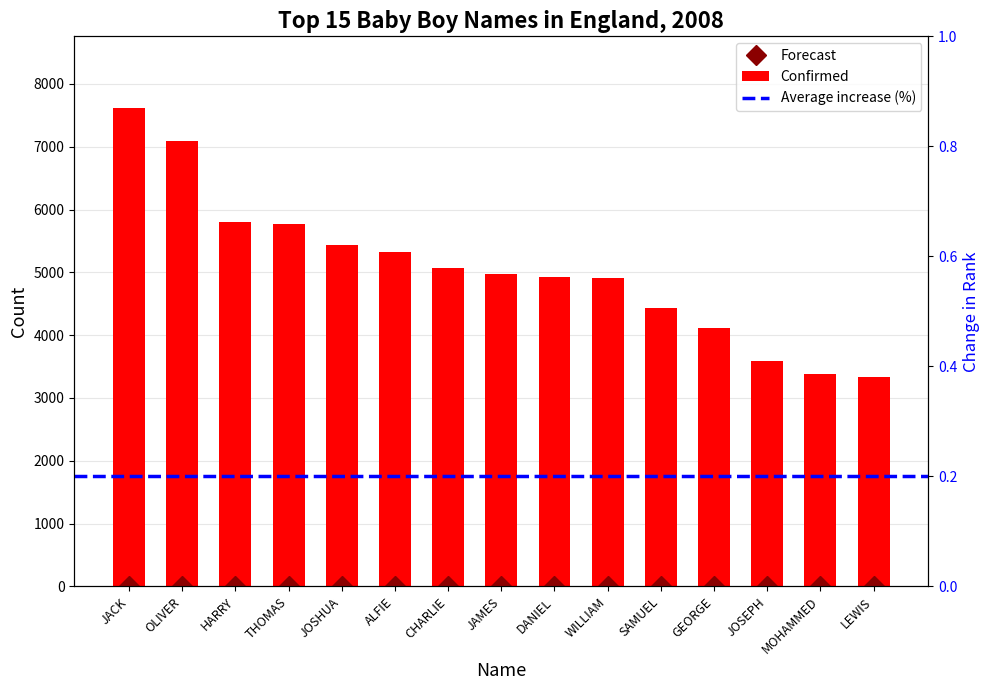

Is the value of Forecast at JOSHUA greater than the value of Count at GEORGE?

Yes